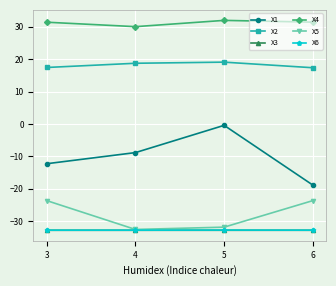

What are all the series names shown in the legend?

X1, X2, X3, X4, X5, X6